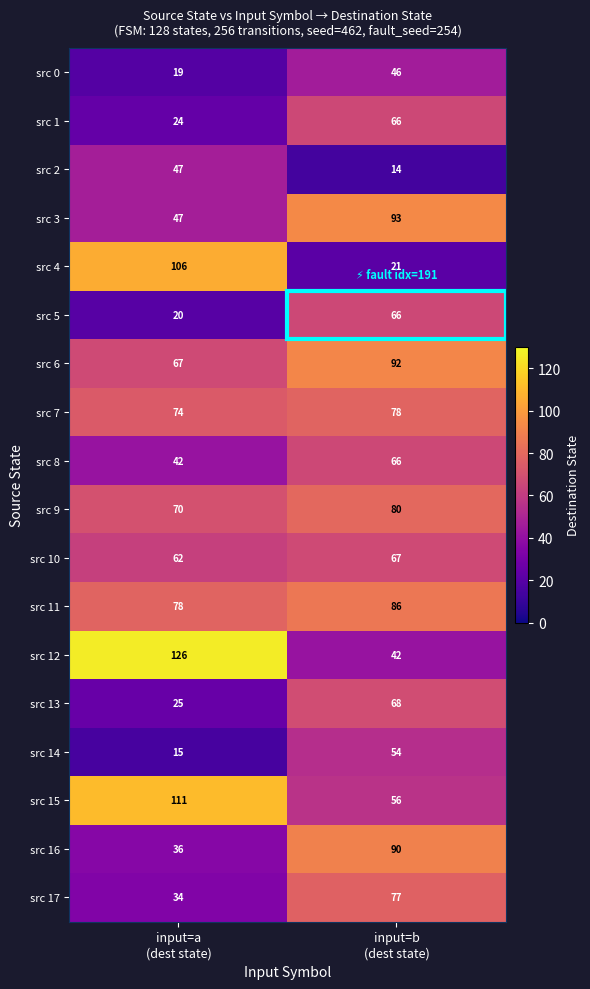

What is the sum of all src 10 values?

129